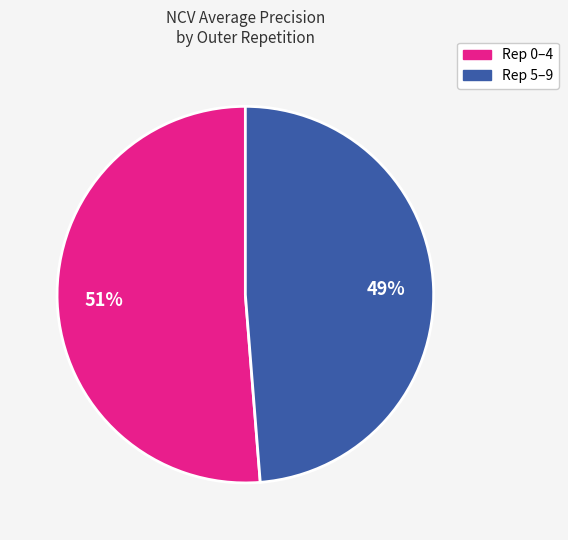

To the nearest percent, what is the average slice percentage?

50%